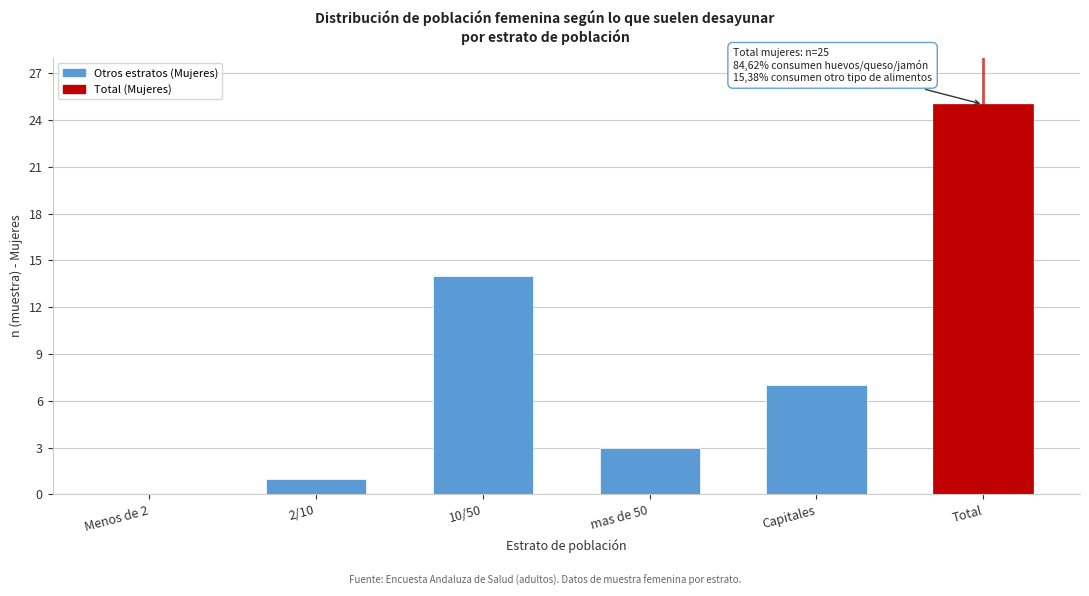

Reading right to left, what are all the values shown in this chart?

Total=25	Capitales=7	mas de 50=3	10/50=14	2/10=1	Menos de 2=0